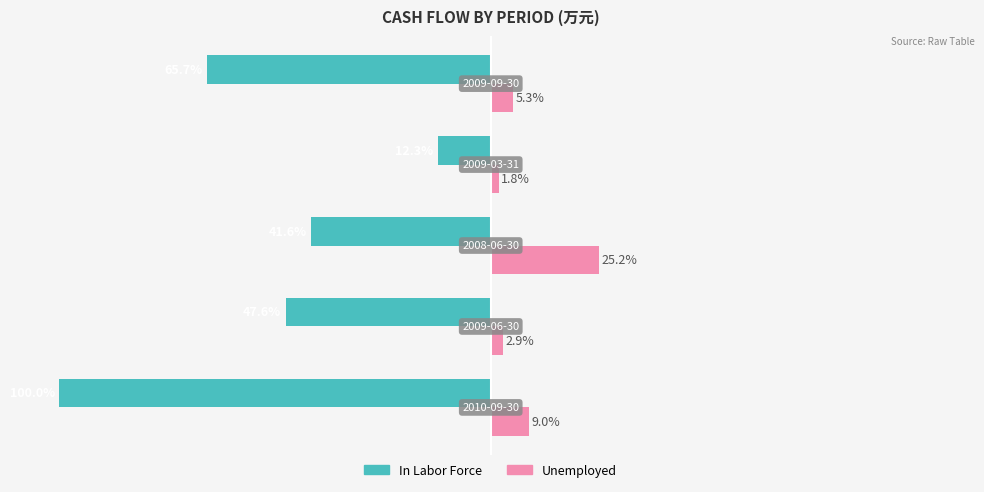

Which series has the largest total across all categories?

Unemployed